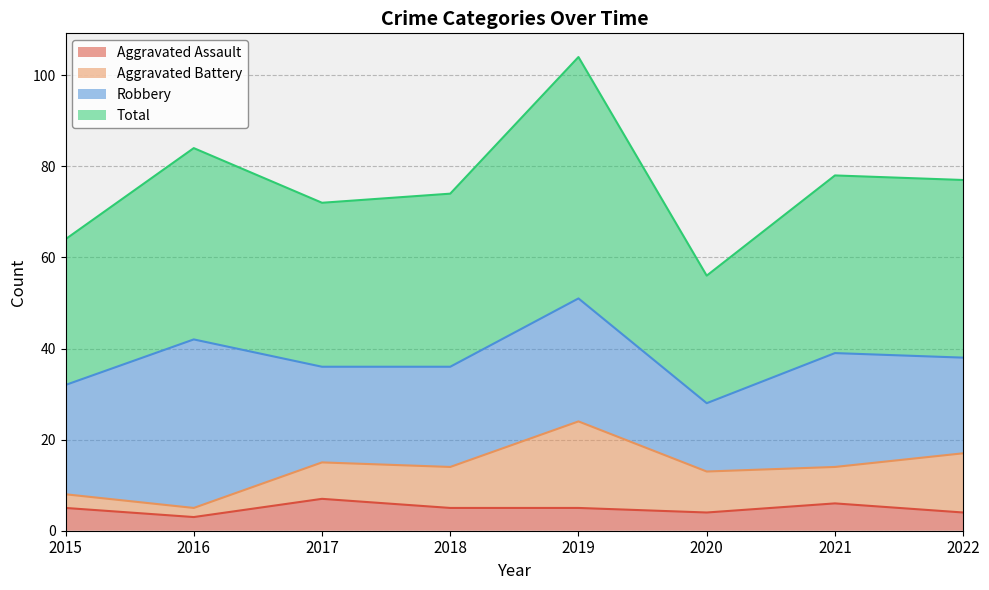

How many interior local peaks does the Aggravated Assault series have?

2